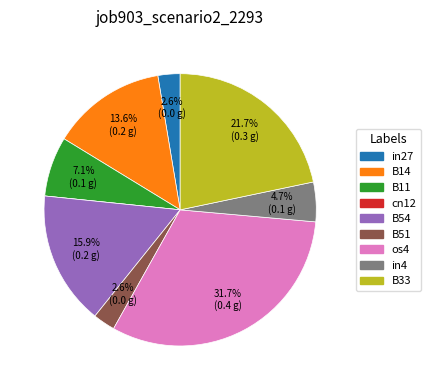

Which slice is the largest?

os4